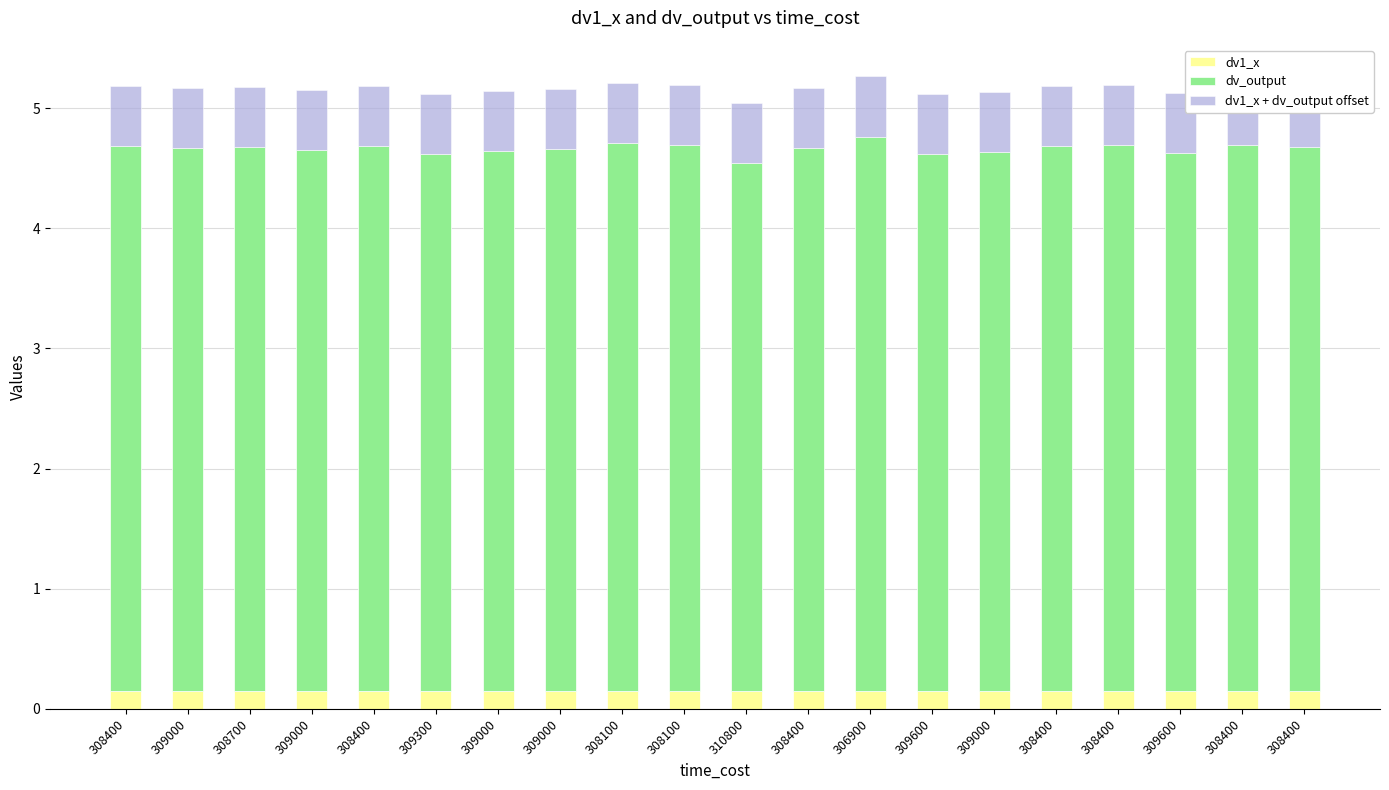

What is the difference between the highest and lowest values at 308100?

4.4